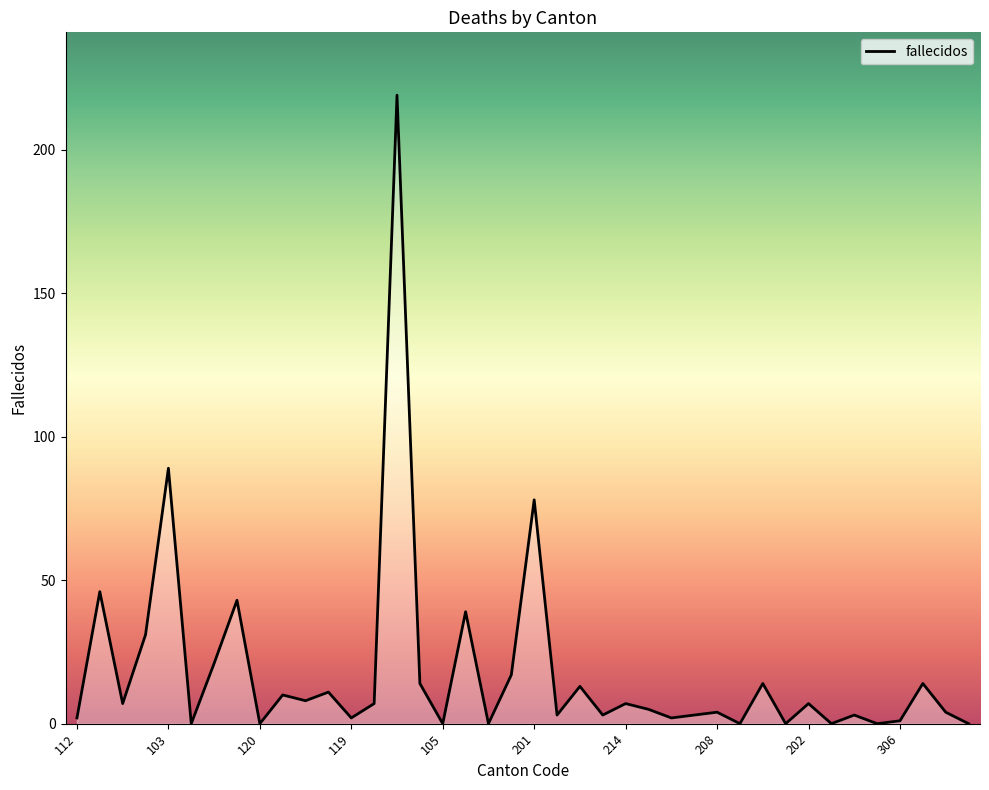

Reading left to right, extract all data points from this chart.

2	46	7	31	89	0	21	43	0	10	8	11	2	7	219	14	0	39	0	17	78	3	13	3	7	5	2	3	4	0	14	0	7	0	3	0	1	14	4	0